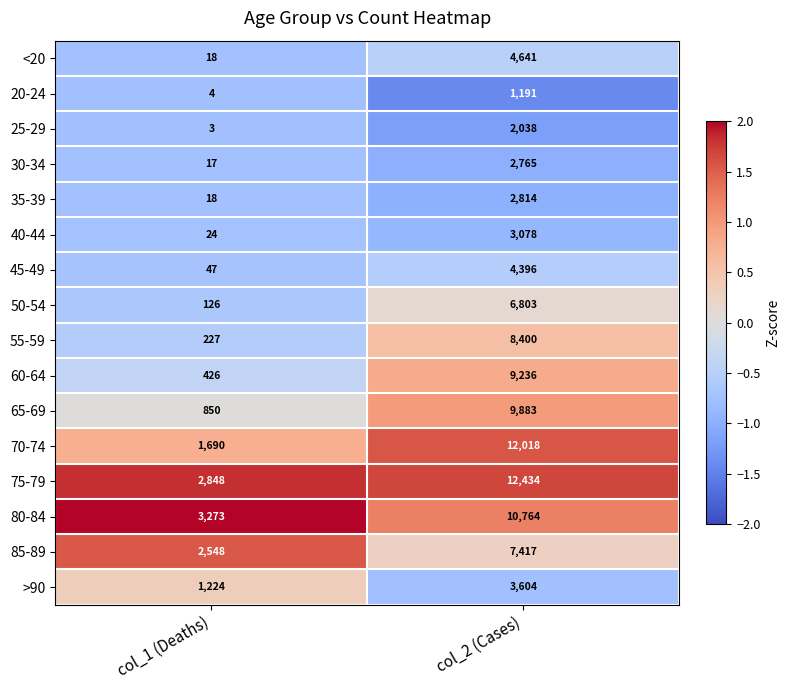

Between col_1 (Deaths) and col_2 (Cases), which series saw the biggest shift?

70-74